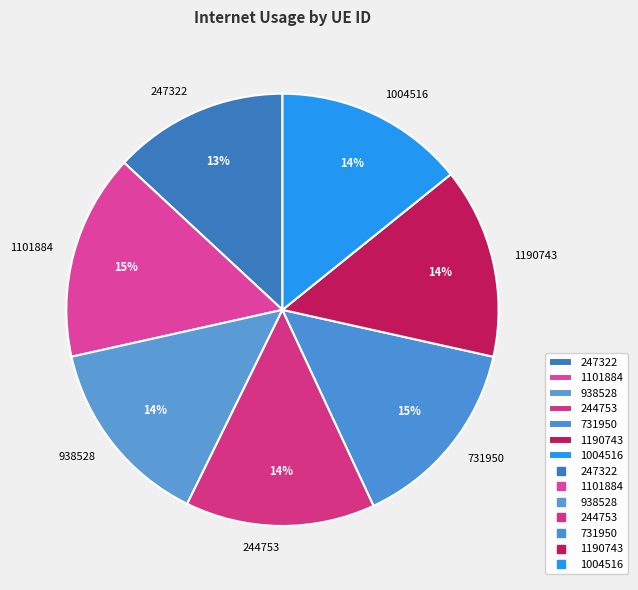

To the nearest percent, what is the difference between the largest and smallest slice percentages?

2%